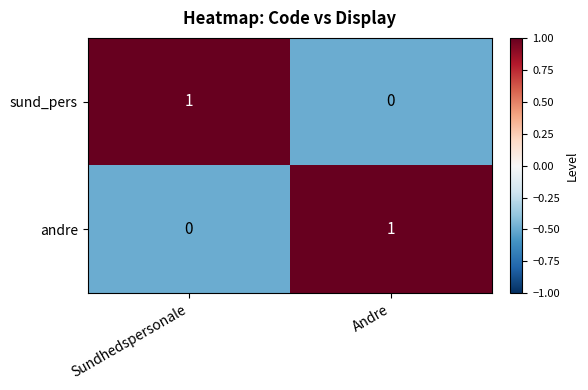

Where is andre nearest to the value 0?

Sundhedspersonale